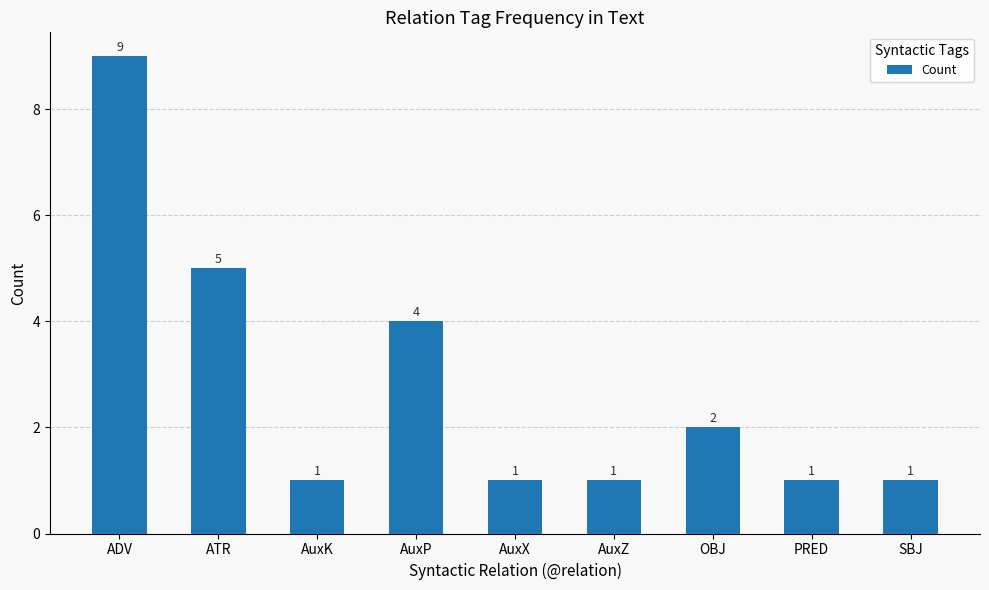

What is the sum of the values at OBJ and PRED?

3